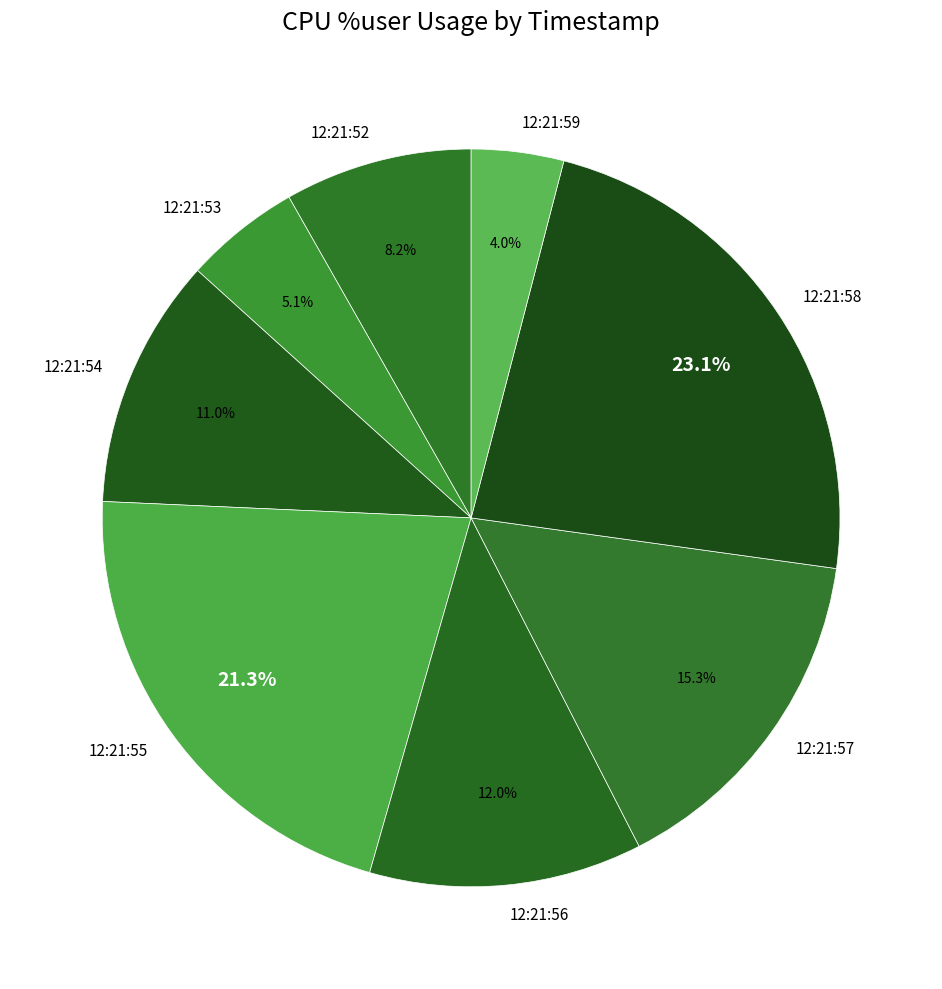

Approximately how many times larger is the value at 12:21:54 compared to 12:21:53?

2.2